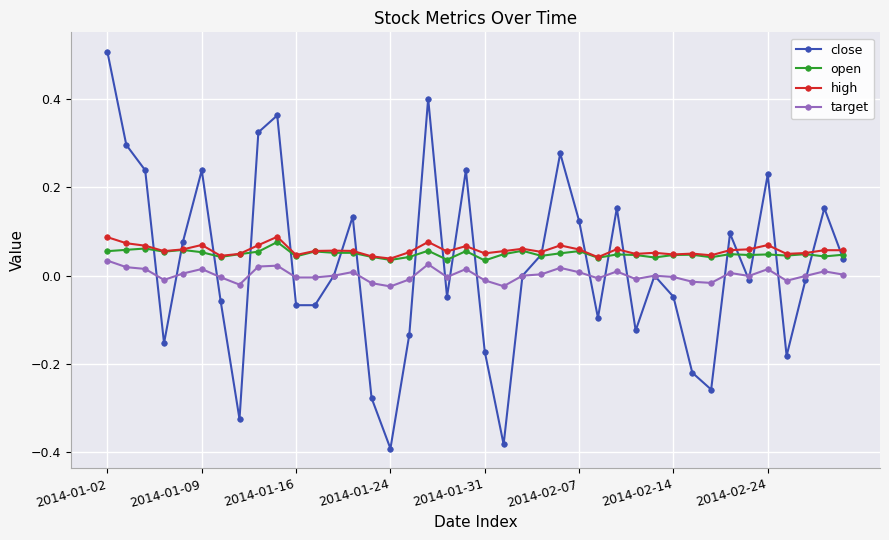

Which series has the largest range (max minus min)?

close